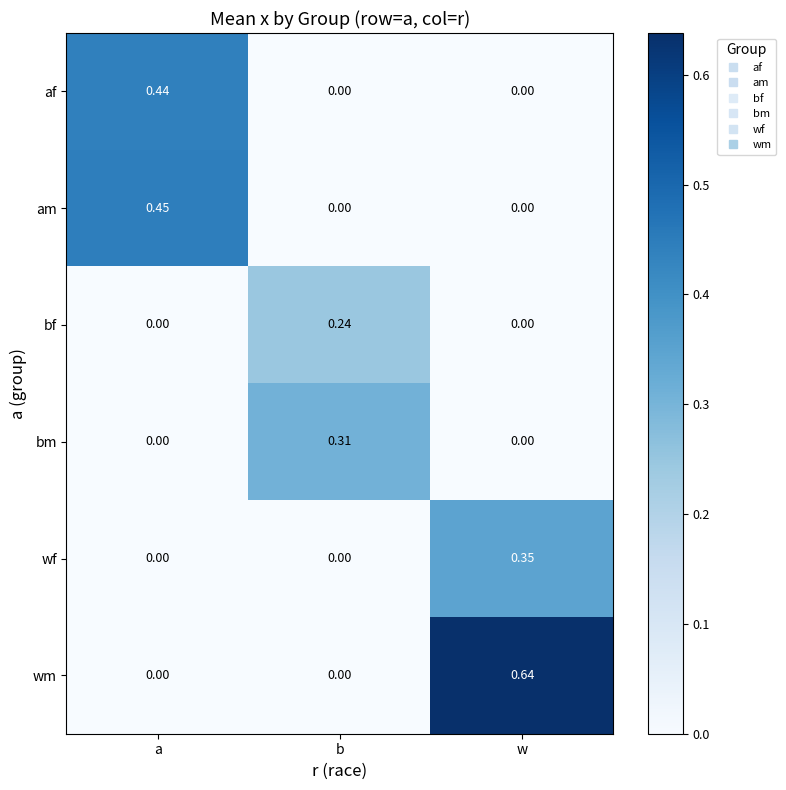

Which series has the largest range (max minus min)?

wm